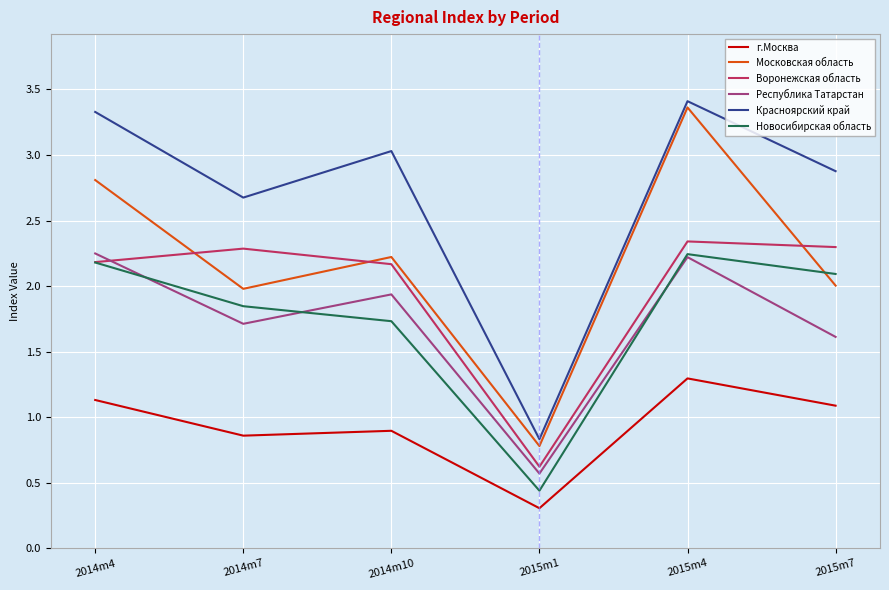

Rank the categories by Красноярский край value from lowest to highest.

2015m1, 2014m7, 2015m7, 2014m10, 2014m4, 2015m4